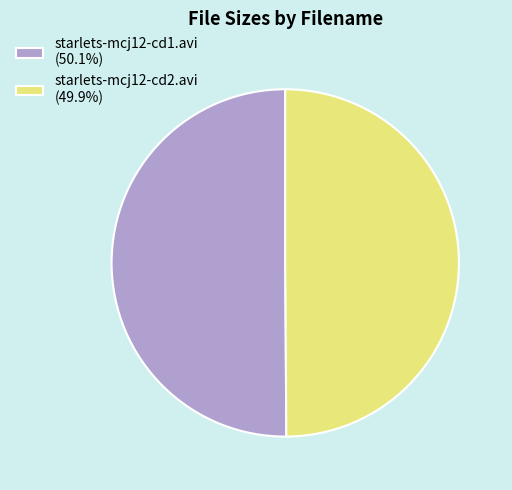

Approximately how many times larger is the value at starlets-mcj12-cd1.avi (50.1%) compared to starlets-mcj12-cd2.avi (49.9%)?

1.0